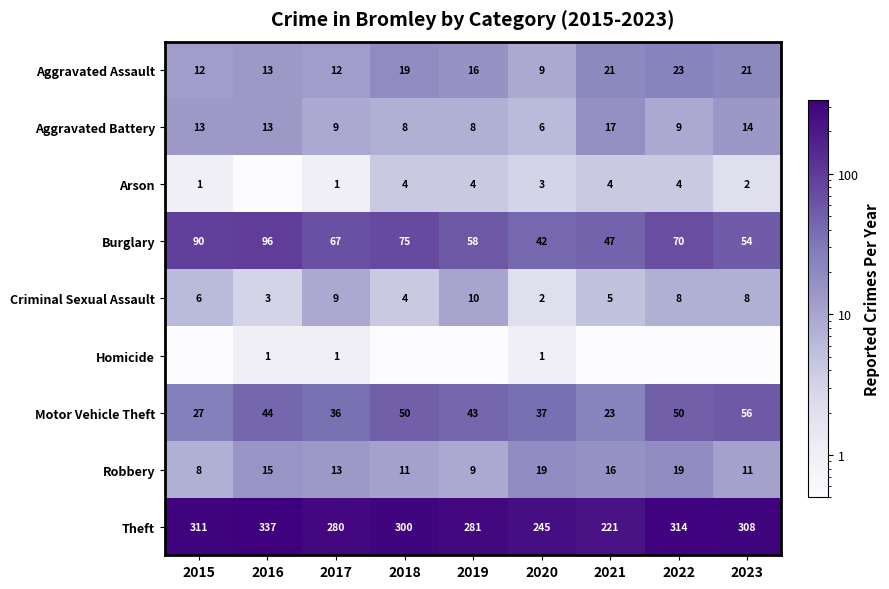

What is the sum of all Aggravated Battery values?

97.0